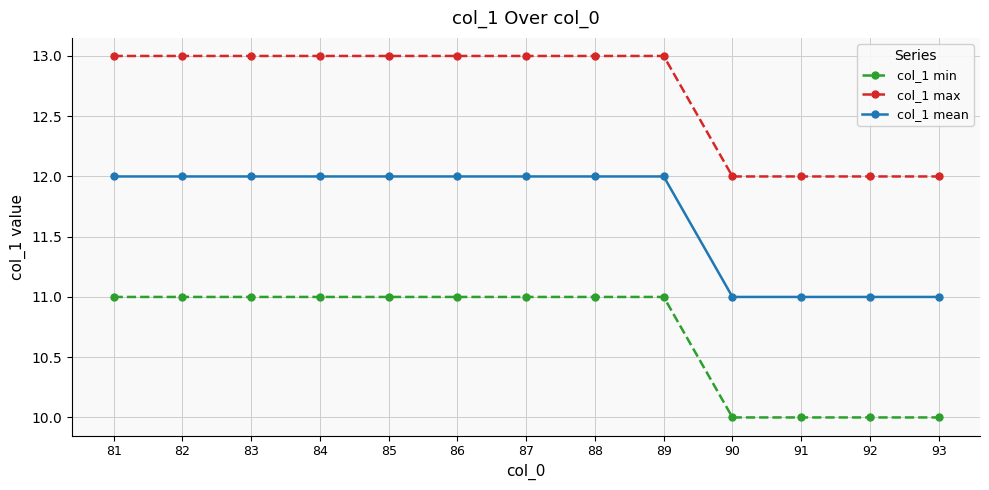

What is the value of the col_1 max point at the 1st from the left?

13